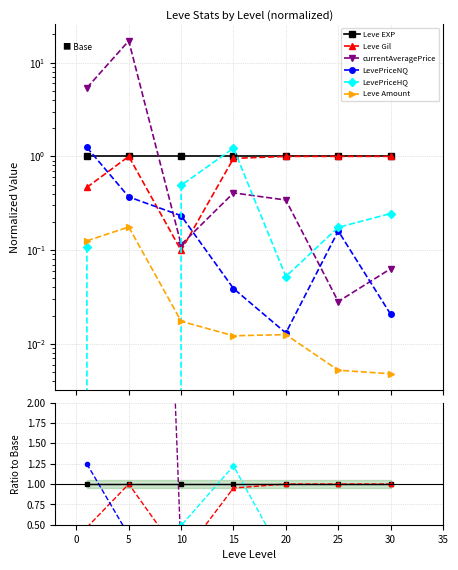

True or false: Leve Gil has a value of 0.6 at 20.

False